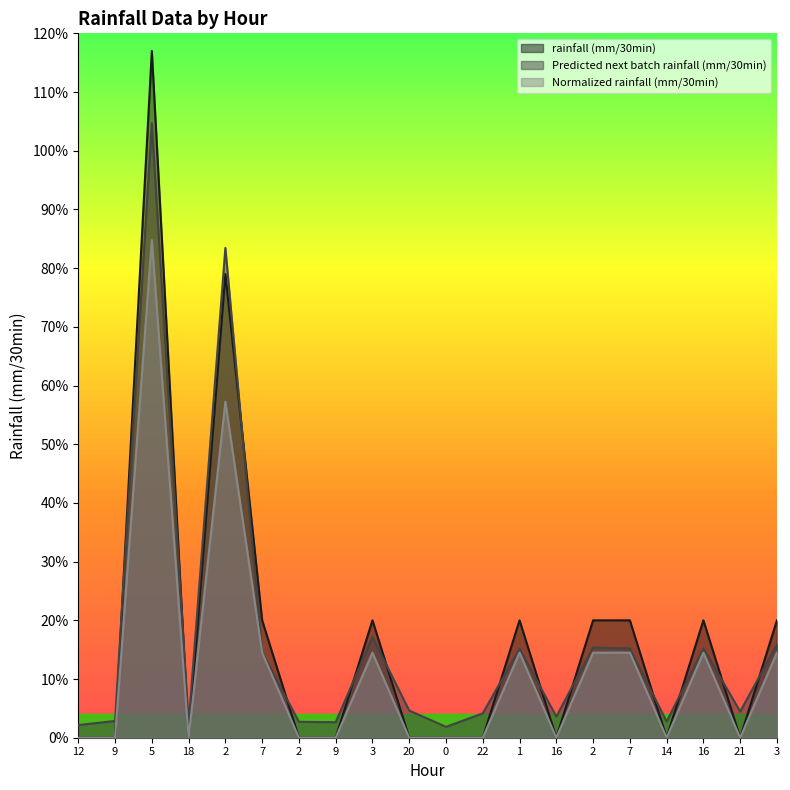

How many categories are shown in the chart?

20